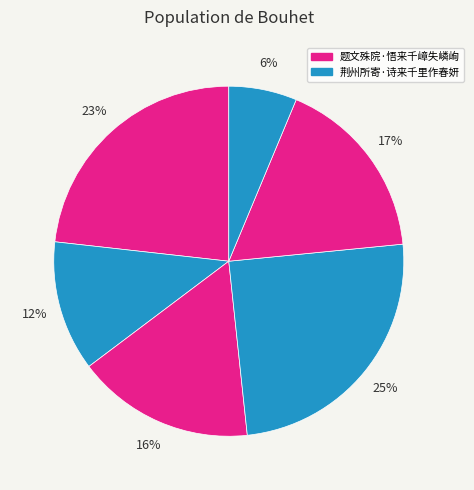

To the nearest percent, what is the difference between the largest and smallest slice percentages?

19%